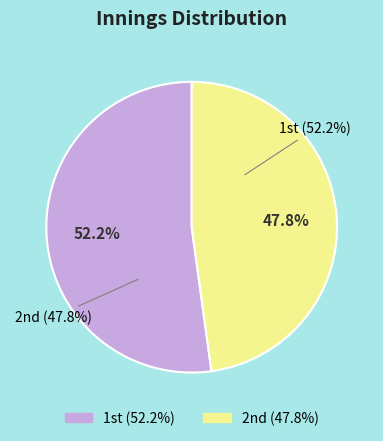

Which category accounts for the majority?

1st